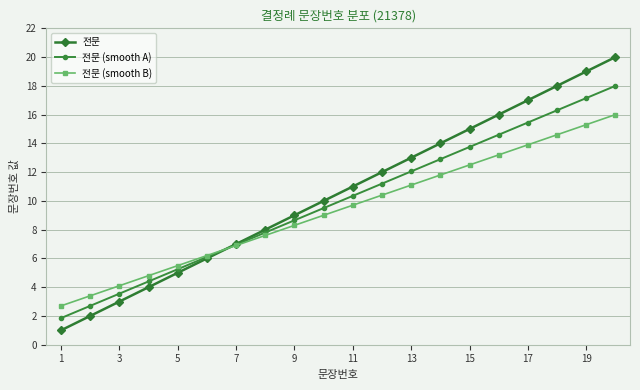

What is the lowest value of the 전문 (smooth A) series?

1.9